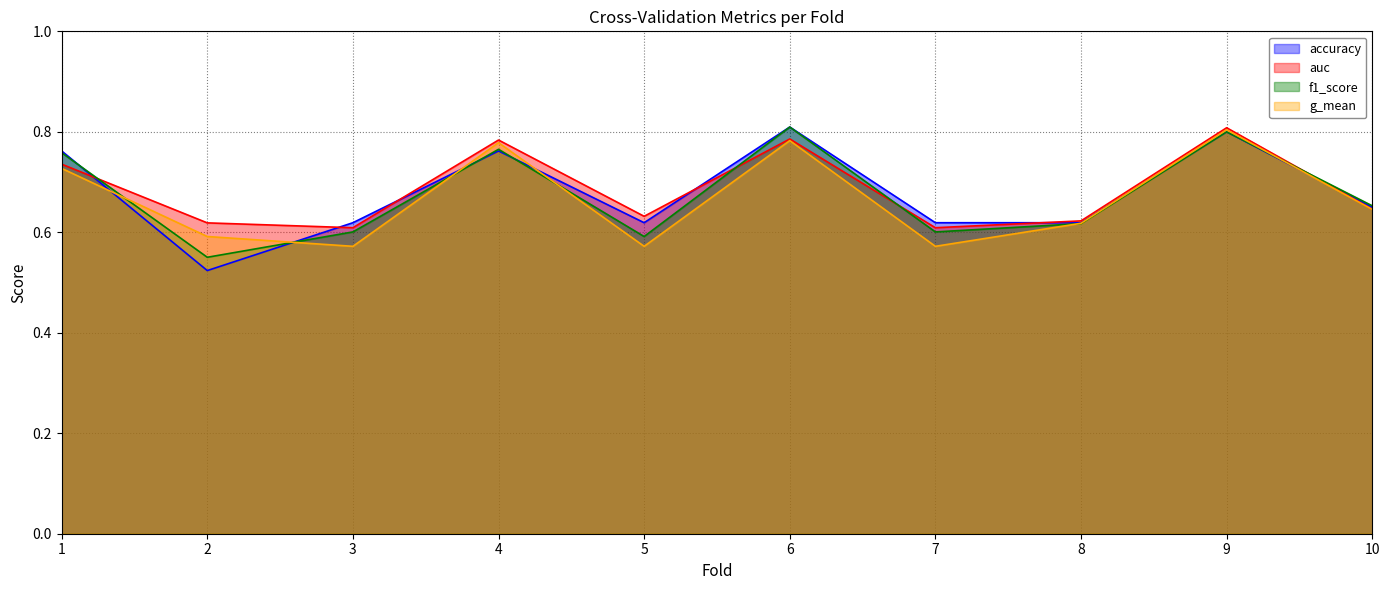

Reading left to right, what are all the values shown in this chart?

accuracy: 1=0.8	2=0.5	3=0.6	4=0.8	5=0.6	6=0.8	7=0.6	8=0.6	9=0.8	10=0.7
auc: 1=0.7	2=0.6	3=0.6	4=0.8	5=0.6	6=0.8	7=0.6	8=0.6	9=0.8	10=0.6
f1_score: 1=0.8	2=0.6	3=0.6	4=0.8	5=0.6	6=0.8	7=0.6	8=0.6	9=0.8	10=0.7
g_mean: 1=0.7	2=0.6	3=0.6	4=0.8	5=0.6	6=0.8	7=0.6	8=0.6	9=0.8	10=0.6